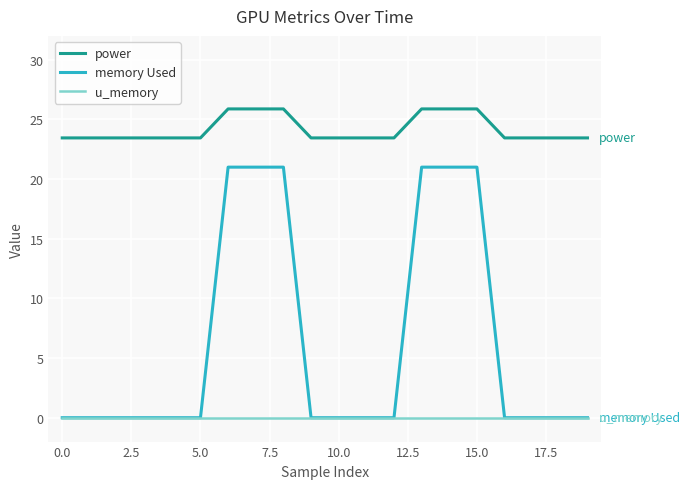

Rank the series by their average value, from lowest to highest.

u_memory, memory Used, power